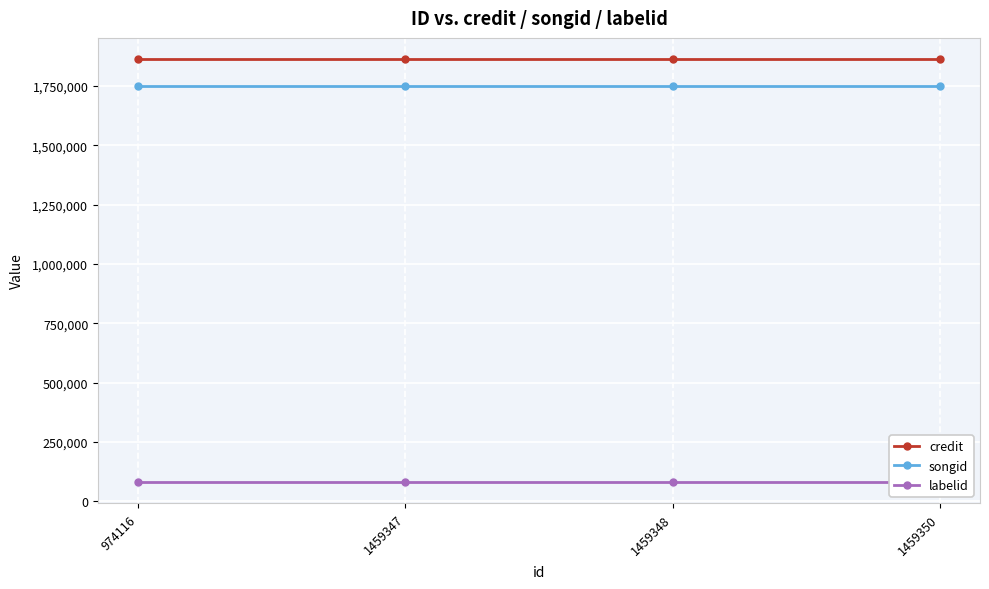

How many lines are shown in the chart?

3